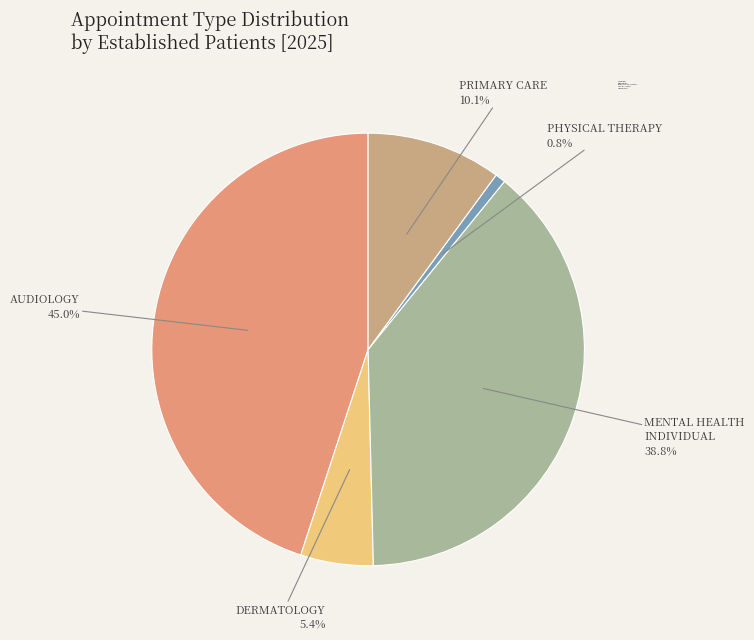

To the nearest percent, what is the average slice percentage?

20%